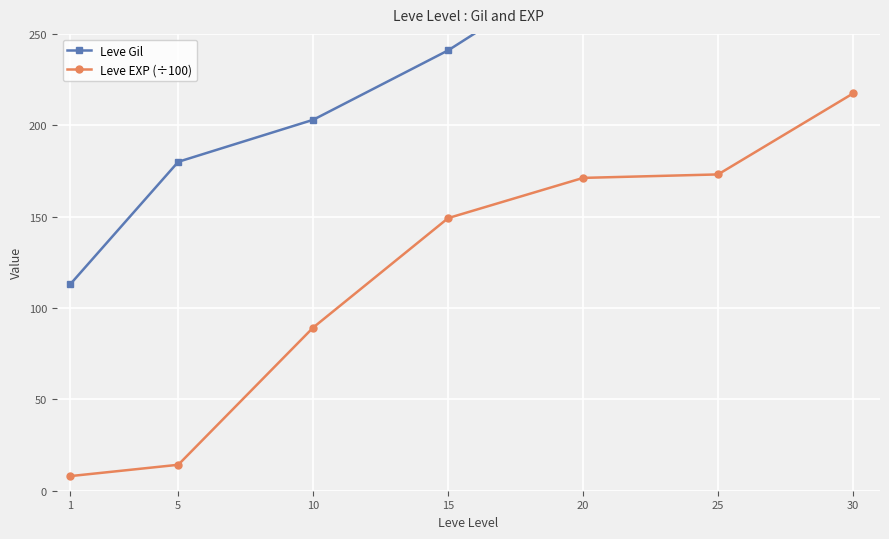

What is the smallest value displayed?

8.0